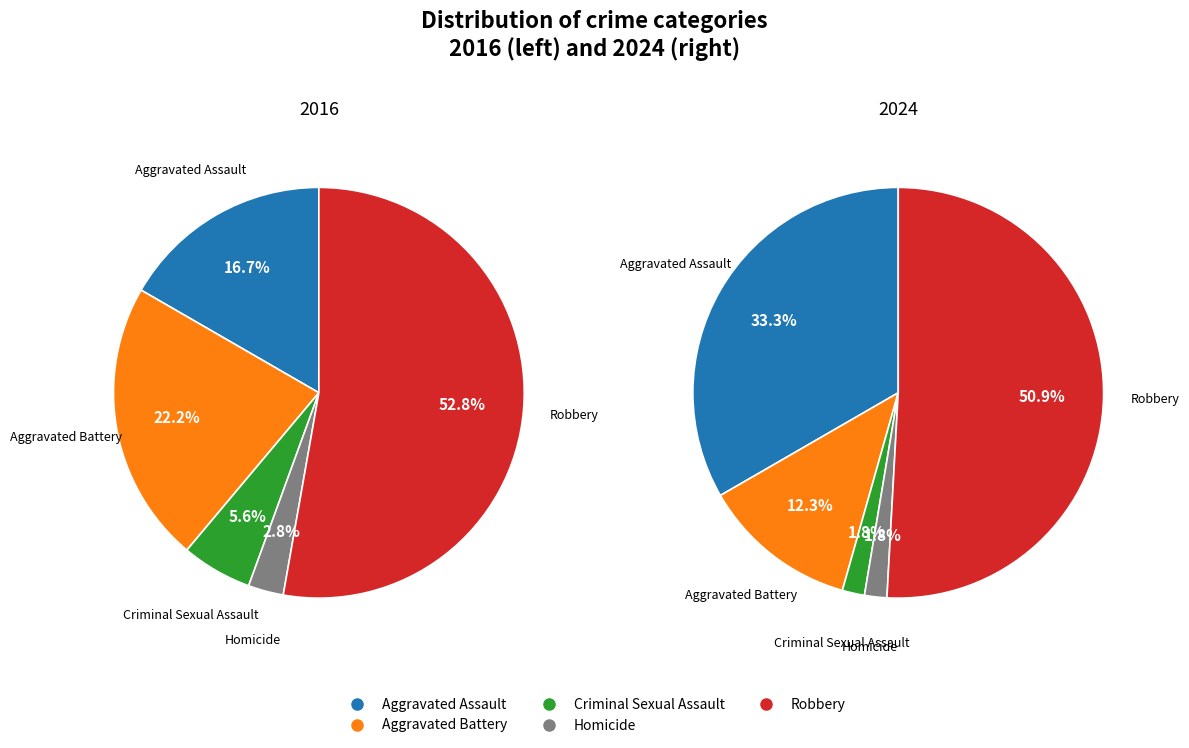

Is it true that 3 is 8% of the pie?

False